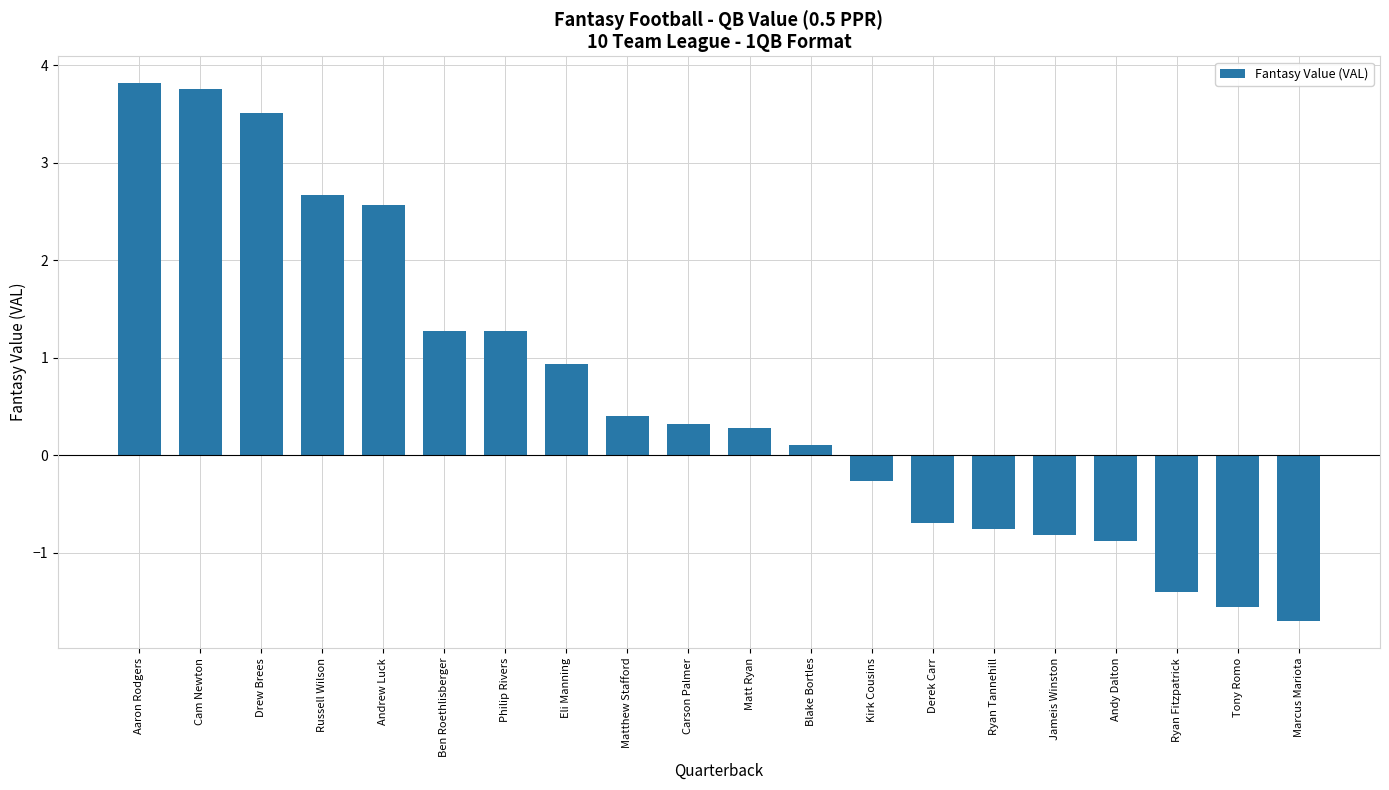

Reading left to right, list all the values displayed in this chart.

Aaron Rodgers=3.8	Cam Newton=3.8	Drew Brees=3.5	Russell Wilson=2.7	Andrew Luck=2.6	Ben Roethlisberger=1.3	Philip Rivers=1.3	Eli Manning=0.9	Matthew Stafford=0.4	Carson Palmer=0.3	Matt Ryan=0.3	Blake Bortles=0.1	Kirk Cousins=-0.3	Derek Carr=-0.7	Ryan Tannehill=-0.8	Jameis Winston=-0.8	Andy Dalton=-0.9	Ryan Fitzpatrick=-1.4	Tony Romo=-1.6	Marcus Mariota=-1.7